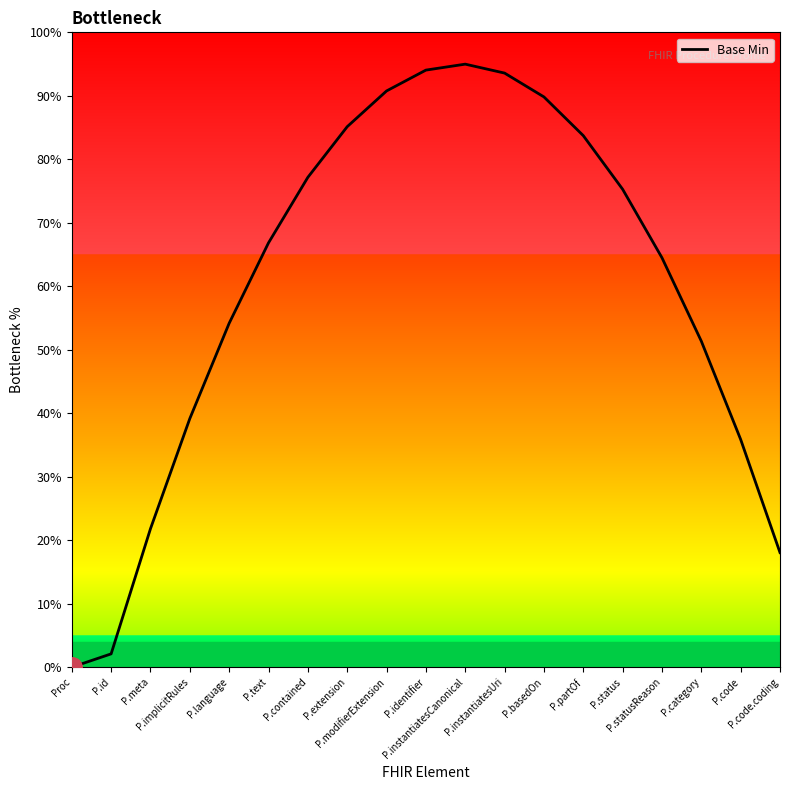

True or false: the data shows 0.8 at P.partOf.

True